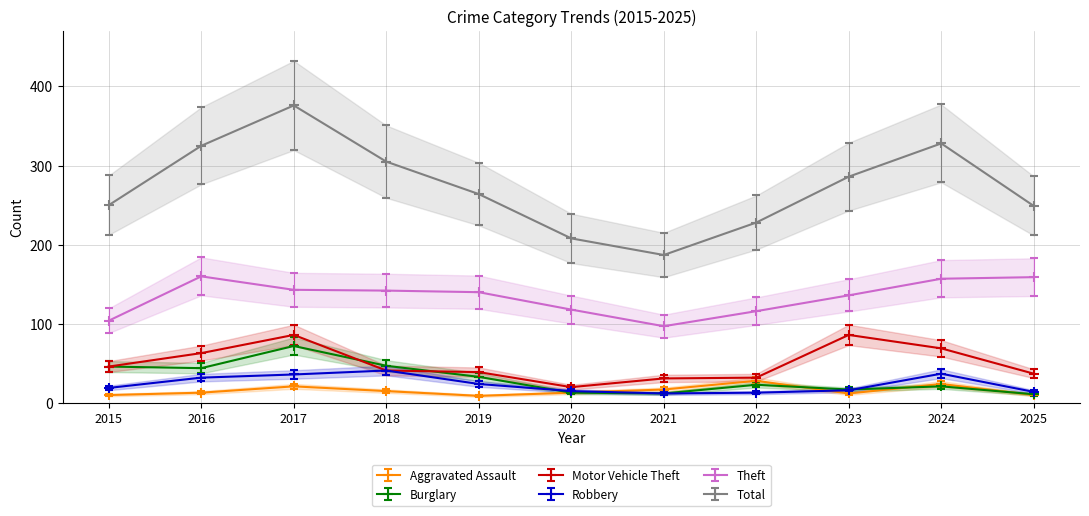

At 2017, list the series in order from smallest to largest.

Aggravated Assault, Robbery, Burglary, Motor Vehicle Theft, Theft, Total